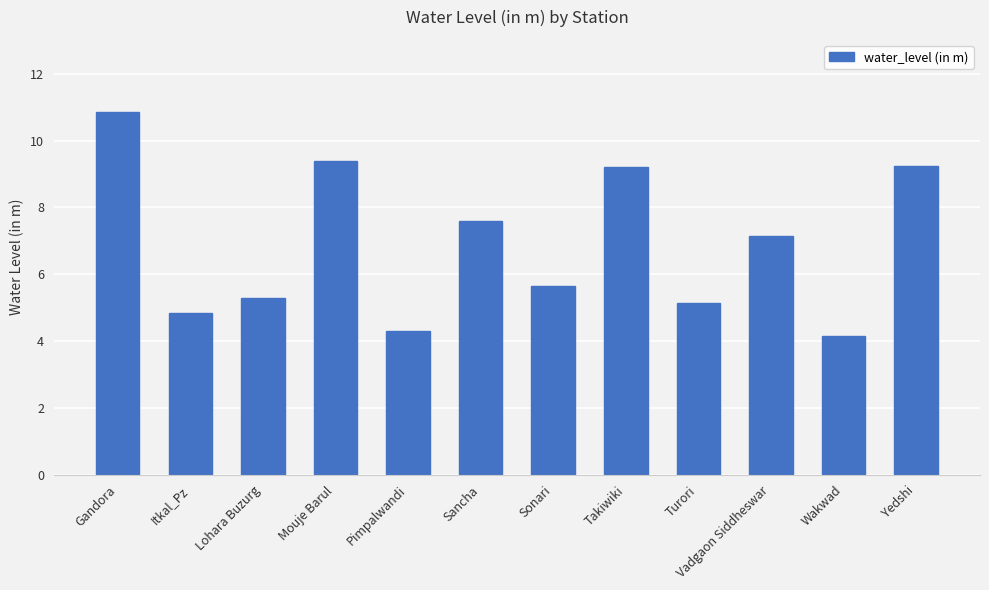

What position from the left is Mouje Barul?

4